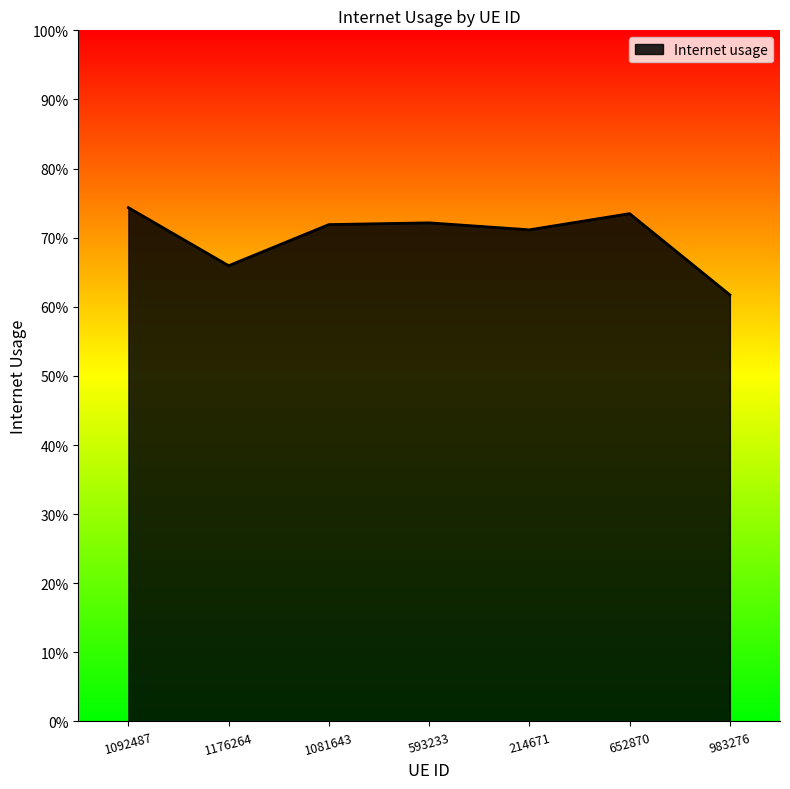

True or false: the data shows 0.3 at 593233.

False